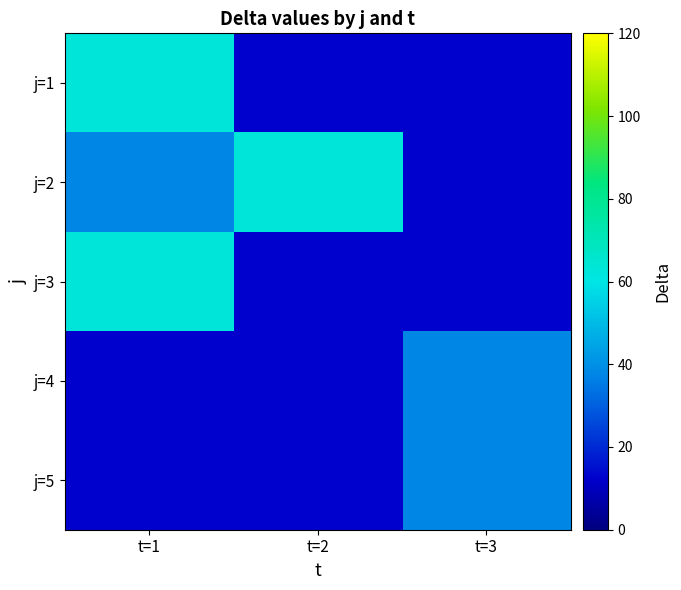

At t=1, list the series in order from smallest to largest.

j=4, j=5, j=2, j=1, j=3